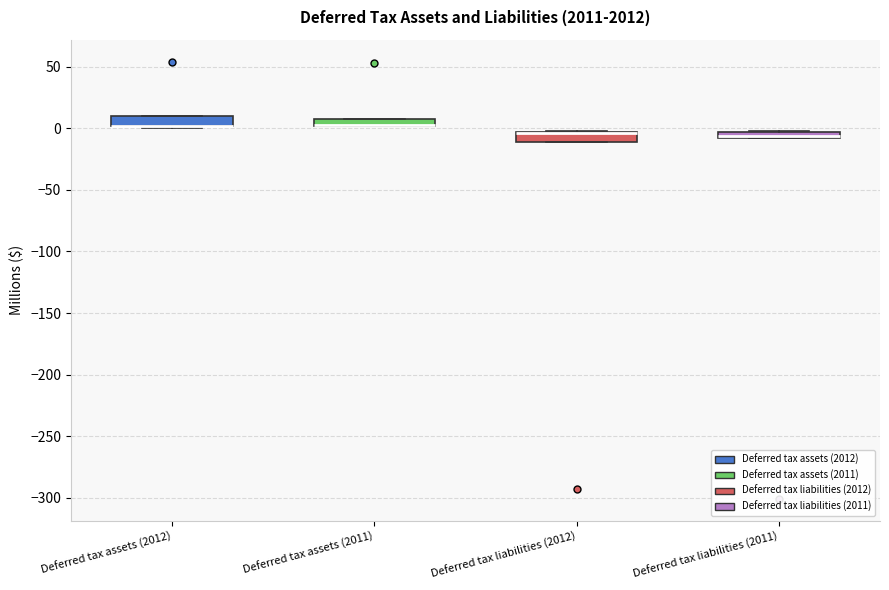

Where is the lower edge of the box for Deferred tax assets (2011) on the y-axis? The values are not printed on the chart, so give them approximately, as read against the axis.

0